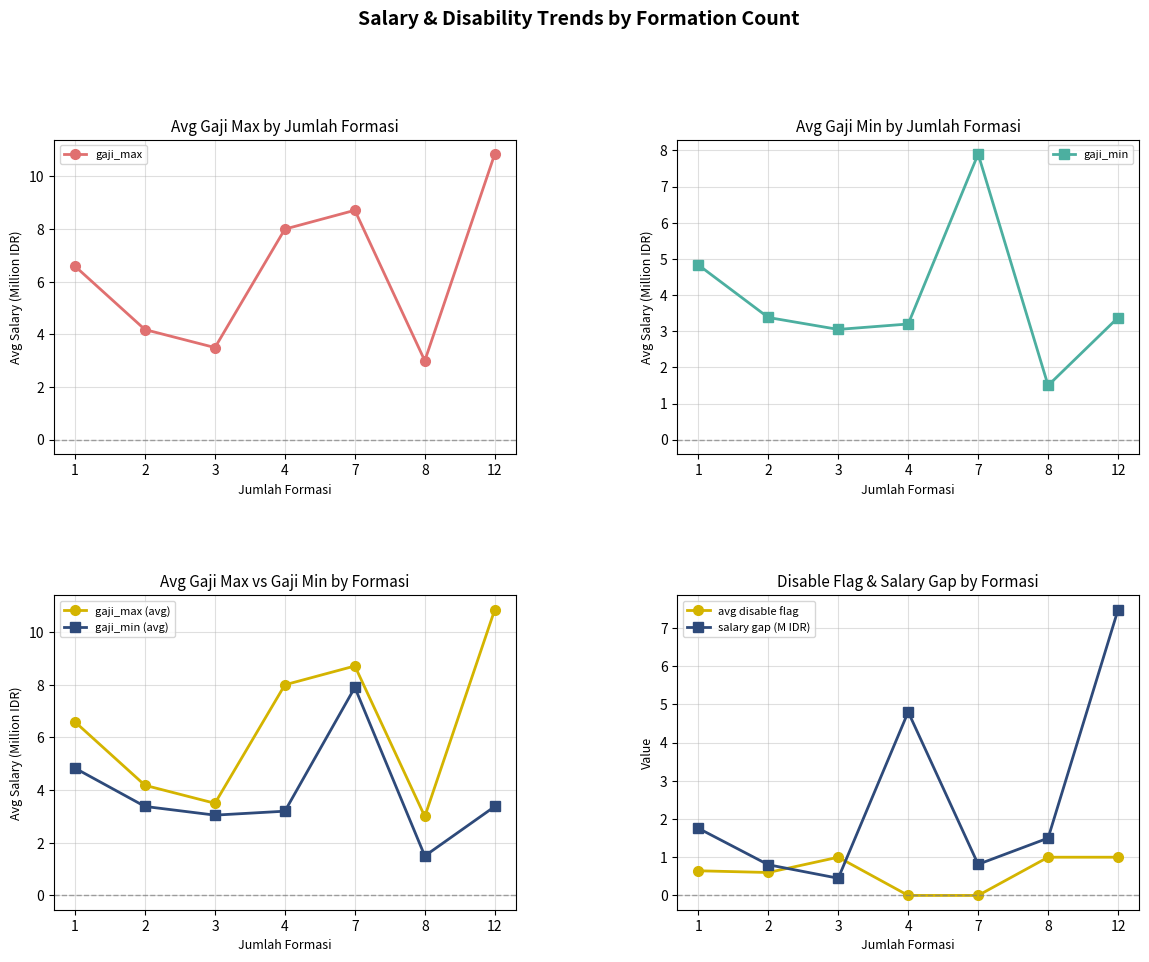

How many values in the gaji_min series exceed 3?

6